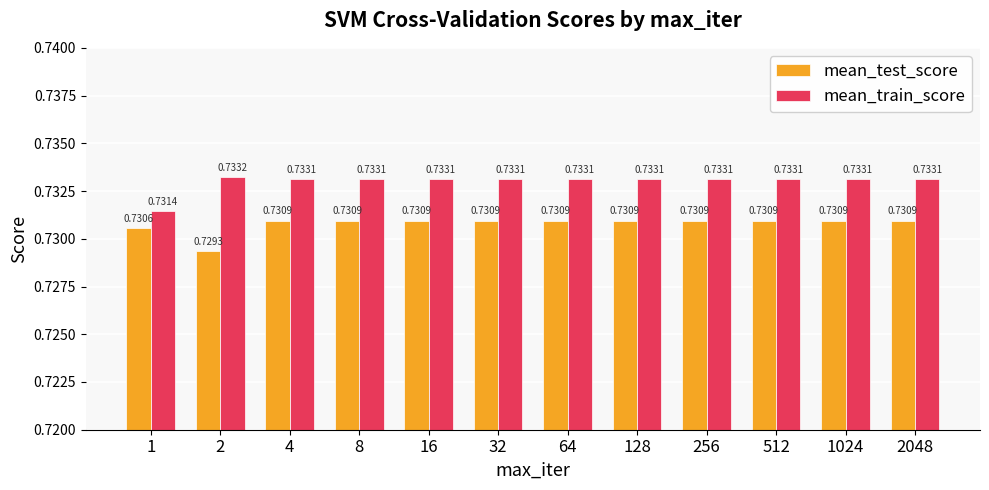

What are all the series names shown in the legend?

mean_test_score, mean_train_score